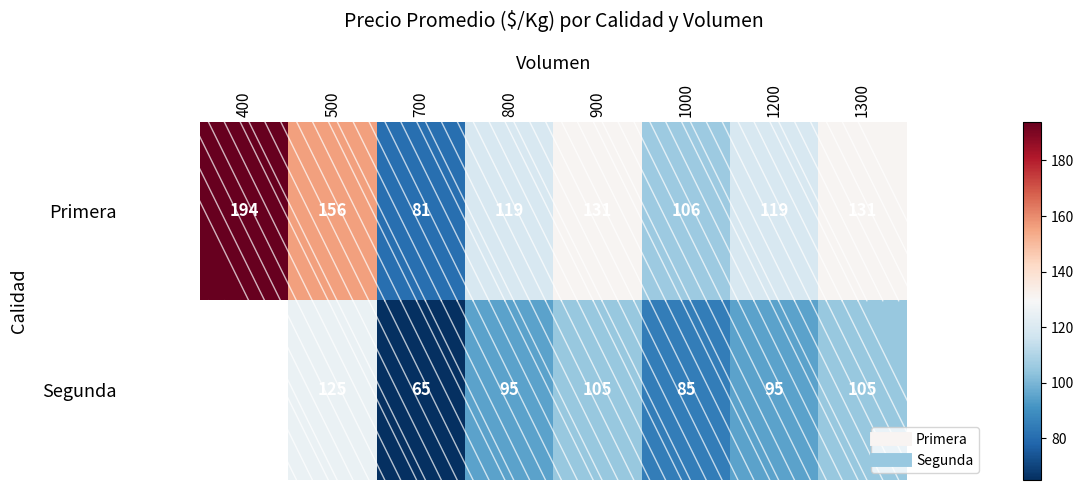

Count the Primera values in the range 119 to 156.

5